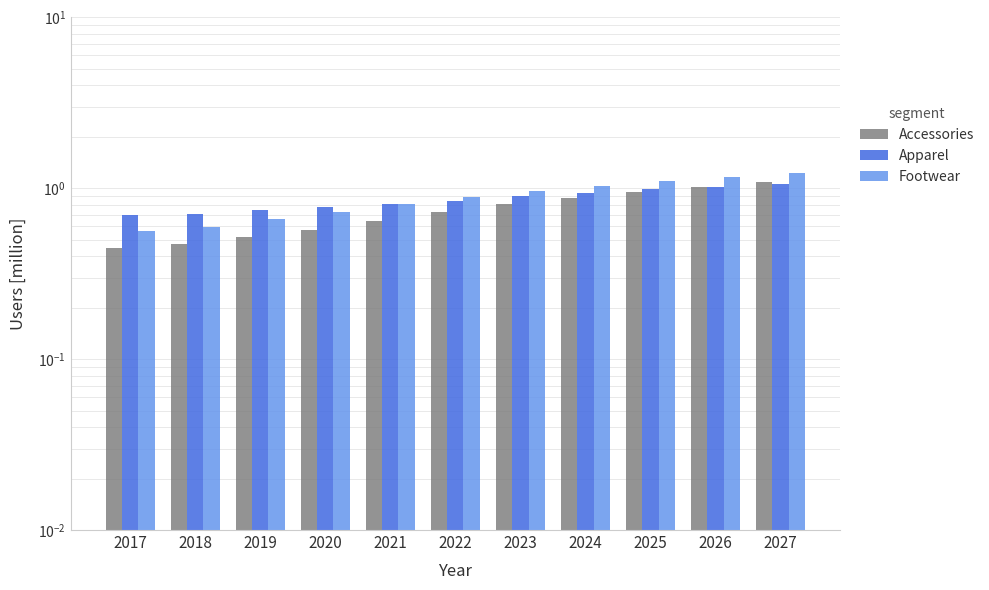

True or false: Accessories has a value of 0.4 at 2017.

True